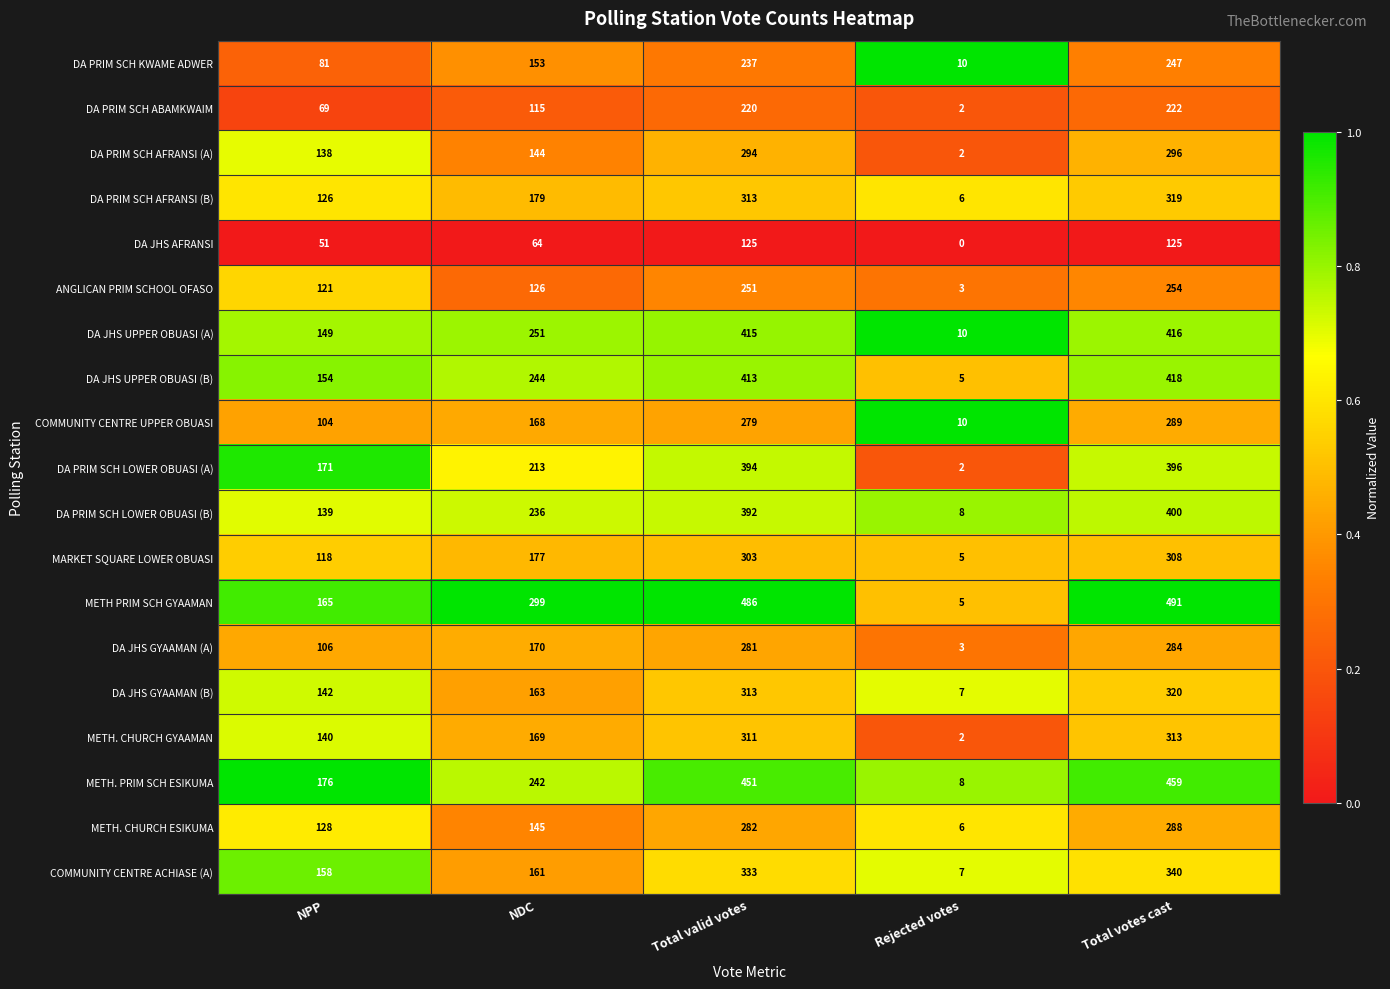

Read the MARKET SQUARE LOWER OBUASI value at Rejected votes.

5